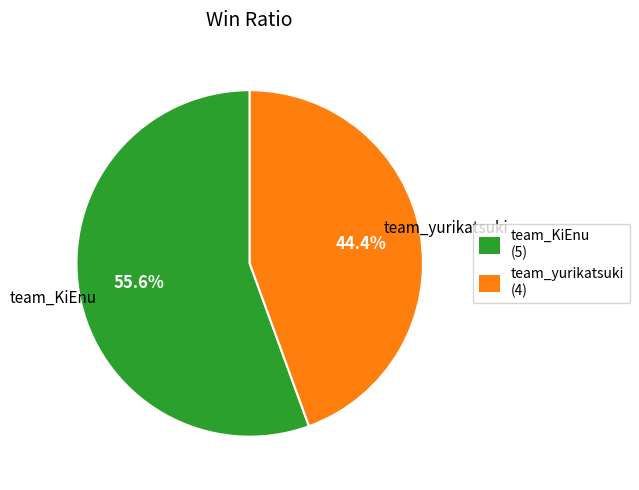

To the nearest percent, what is the average slice percentage?

50%